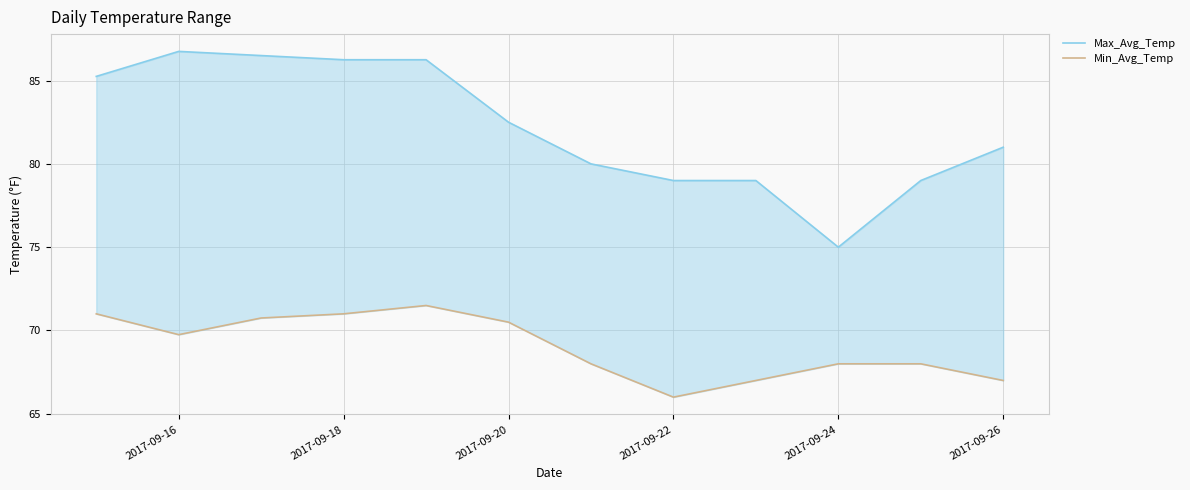

What is the value of the Min_Avg_Temp point at the 2nd from the left?

69.8